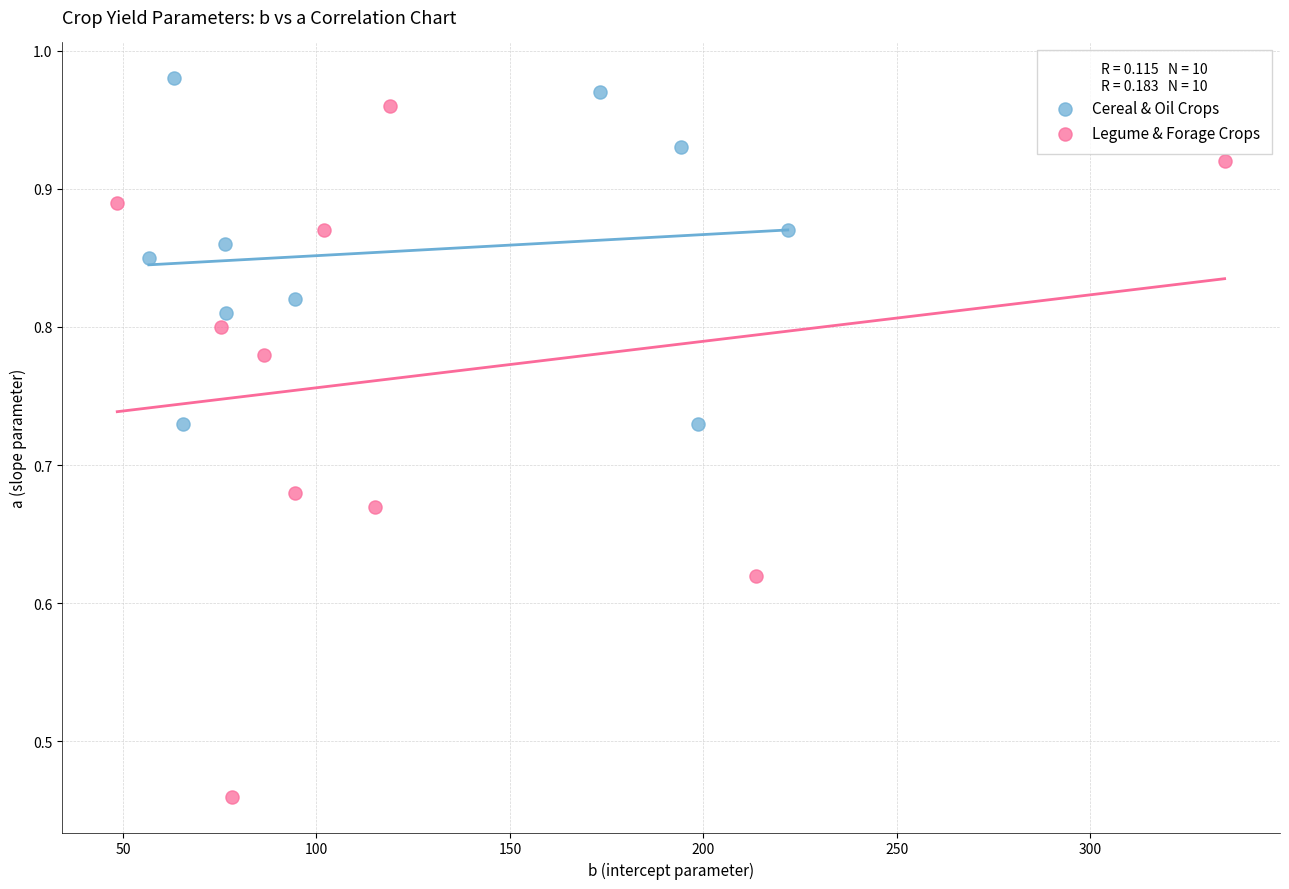

Which series reaches the minimum Y coordinate?

Legume & Forage Crops